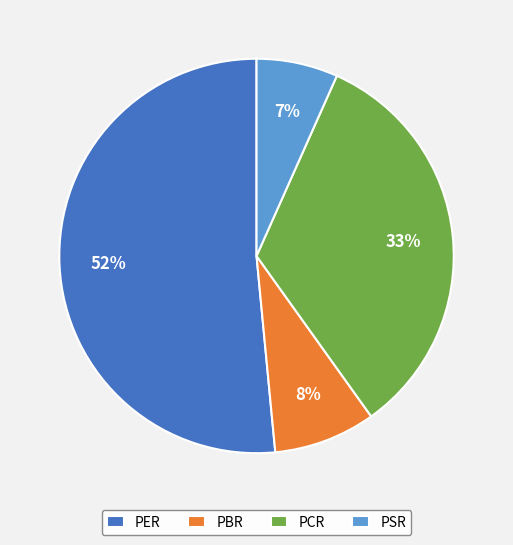

Which category has the smallest portion of the pie?

PSR